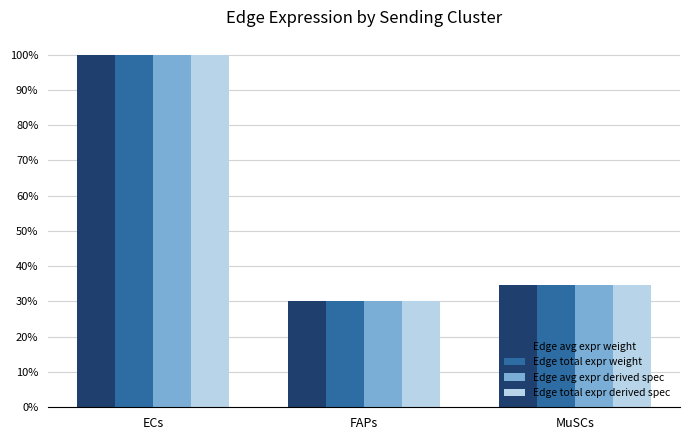

Reading left to right, transcribe all the data shown in this chart.

Edge avg expr weight: ECs=1.0	FAPs=0.3	MuSCs=0.3
Edge total expr weight: ECs=1.0	FAPs=0.3	MuSCs=0.3
Edge avg expr derived spec: ECs=1.0	FAPs=0.3	MuSCs=0.3
Edge total expr derived spec: ECs=1.0	FAPs=0.3	MuSCs=0.3